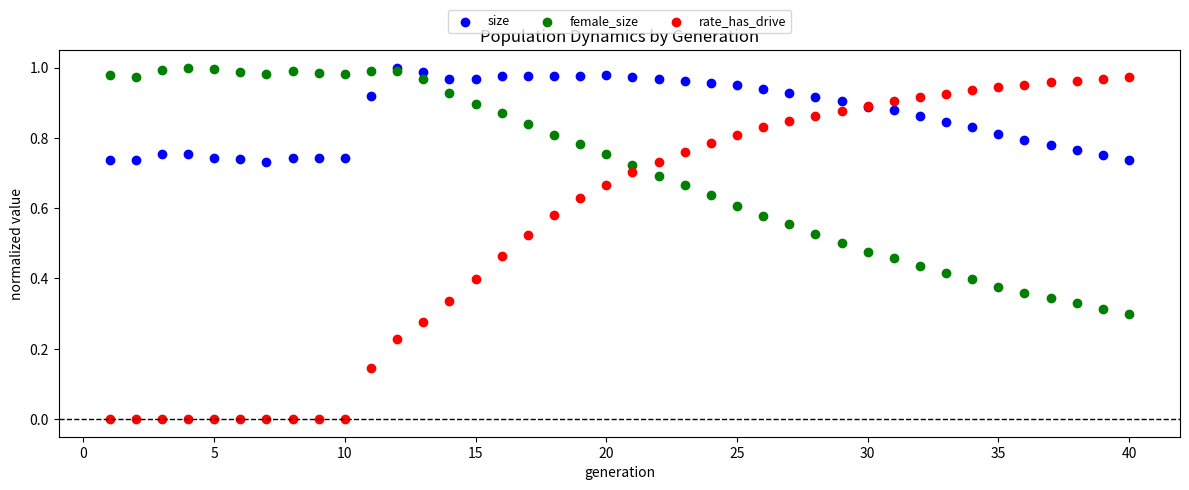

Which series reaches the minimum Y coordinate?

rate_has_drive